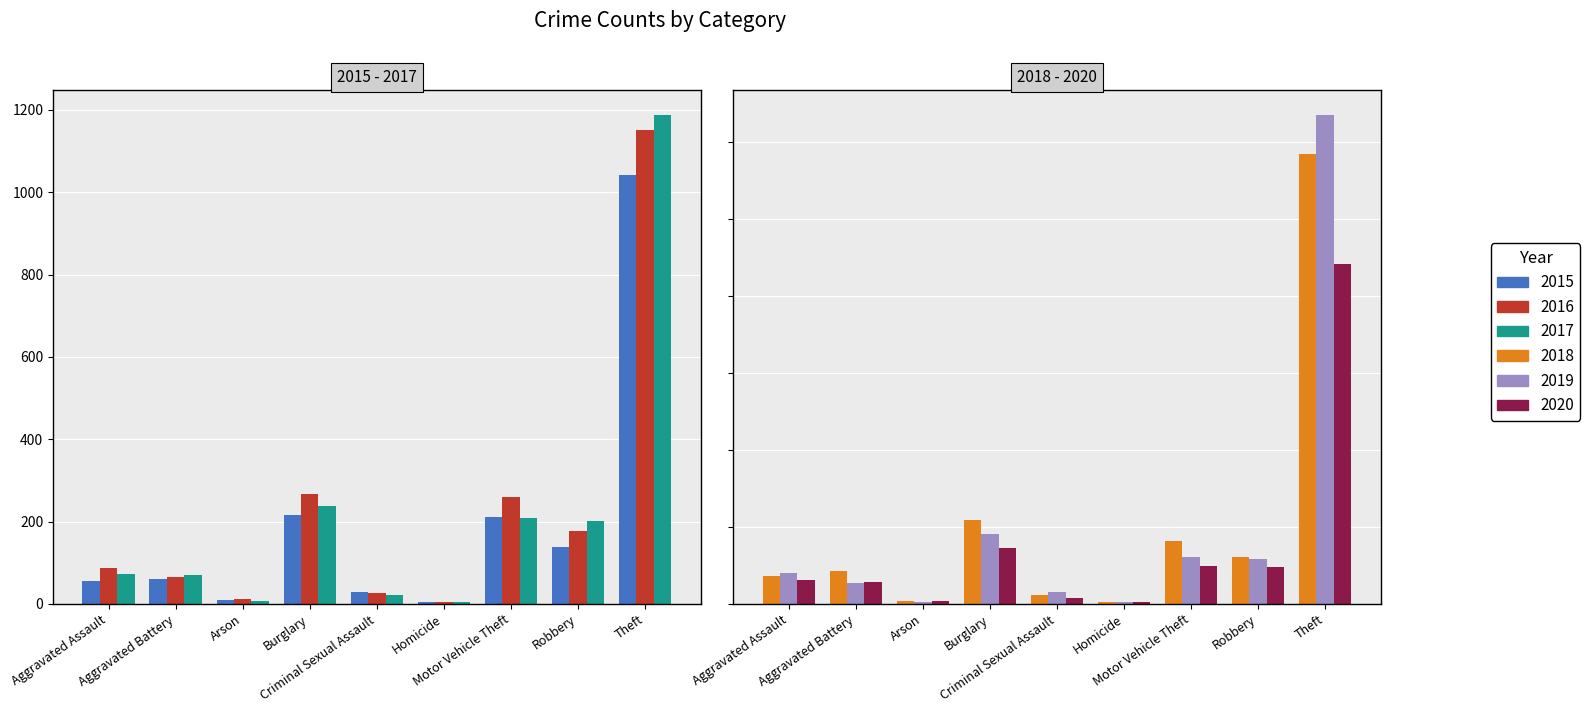

The value of 2019 at Motor Vehicle Theft is 68. True or false?

False